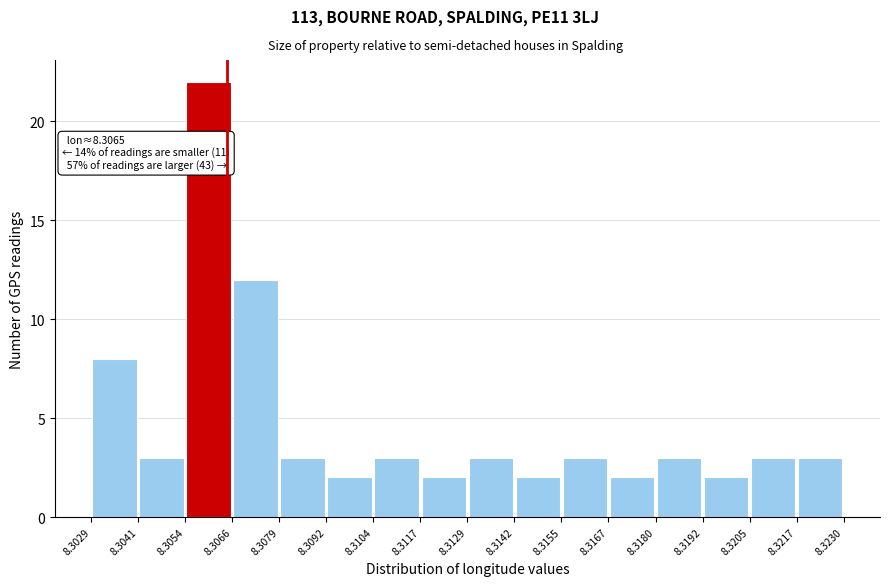

Over which range of the x-axis is the bar tallest?

8.3054 to 8.3066